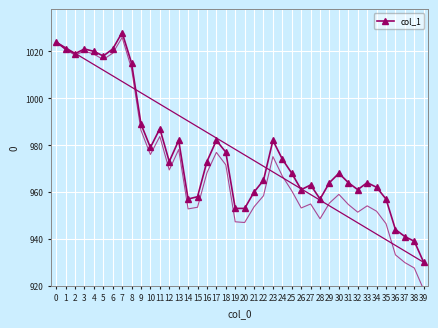

True or false: col_1 has more than 0 points higher than both neighbors.

True